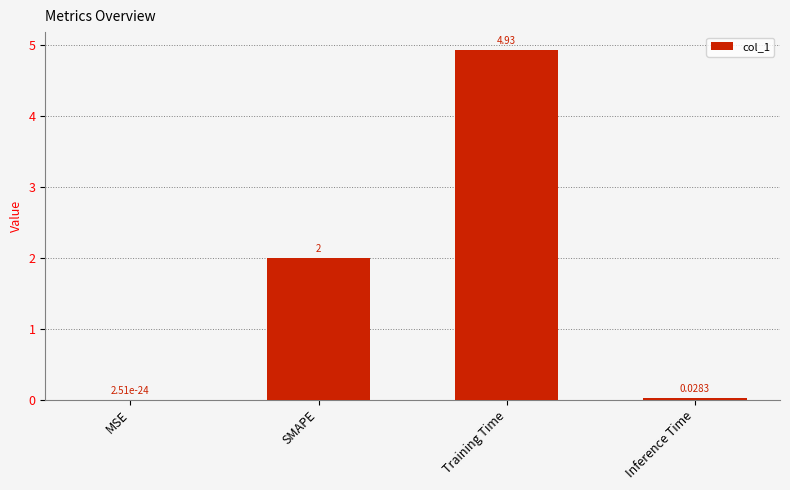

At which label is the value closest to 2?

SMAPE